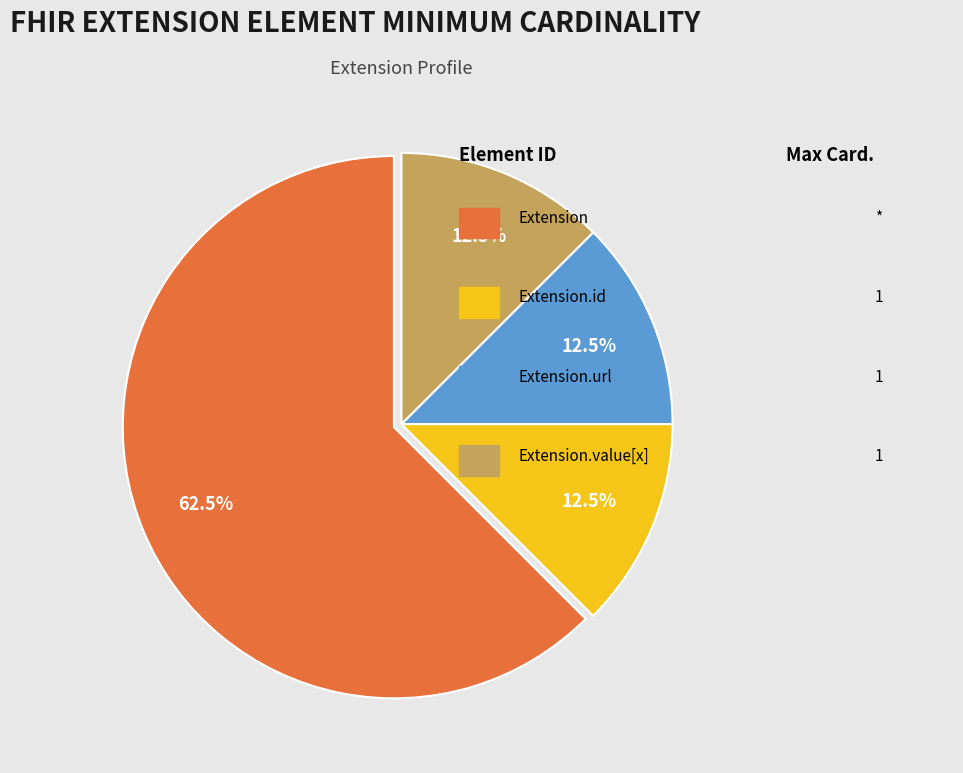

Is there any slice that represents more than half of the pie?

Yes